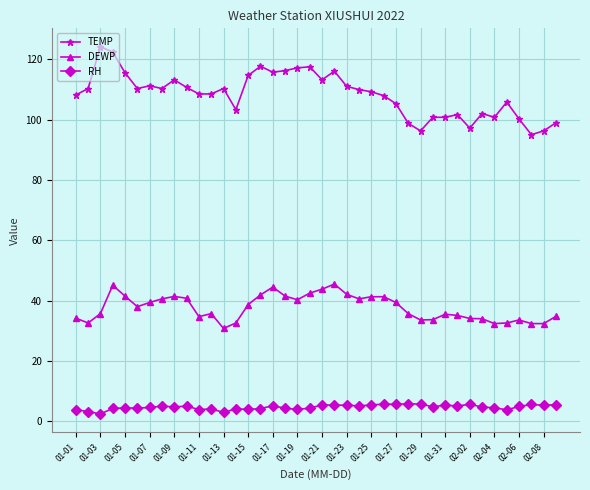

Which series has the widest spread of values?

TEMP